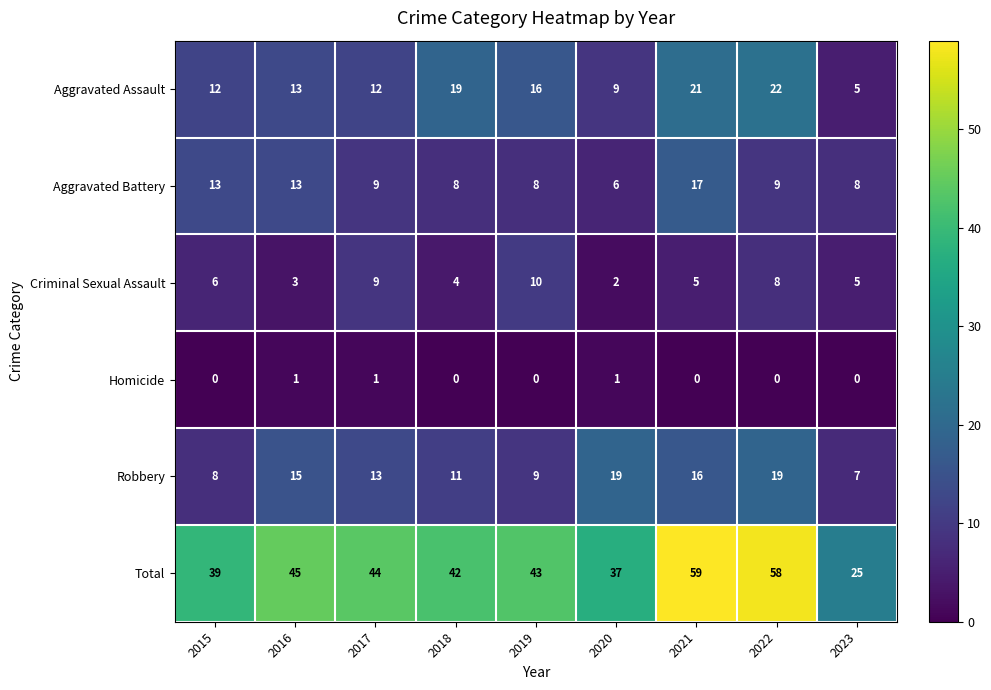

At which category is the sum across all series the highest?

2021